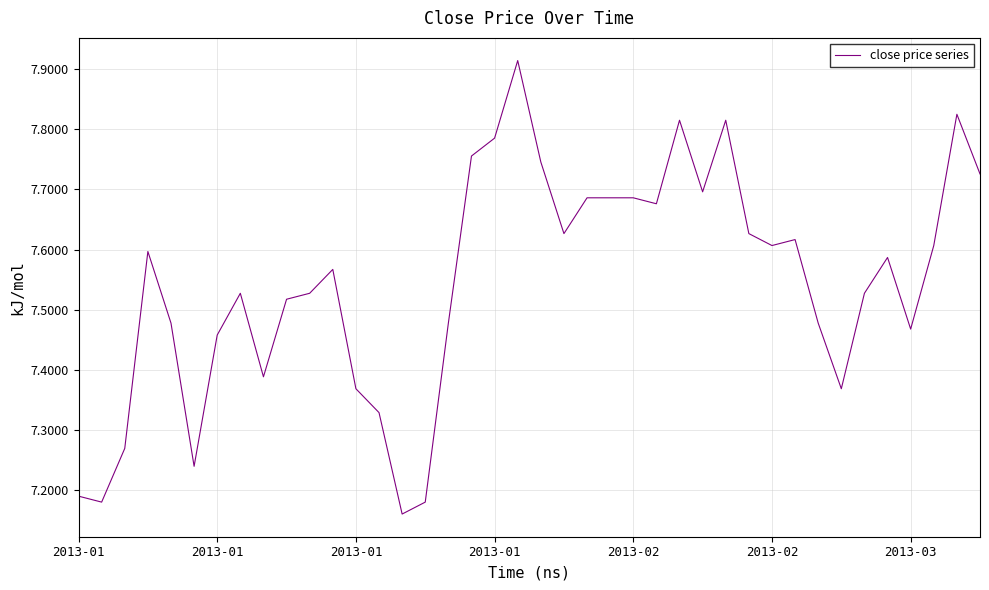

What is the difference between the maximum and minimum values?

0.8